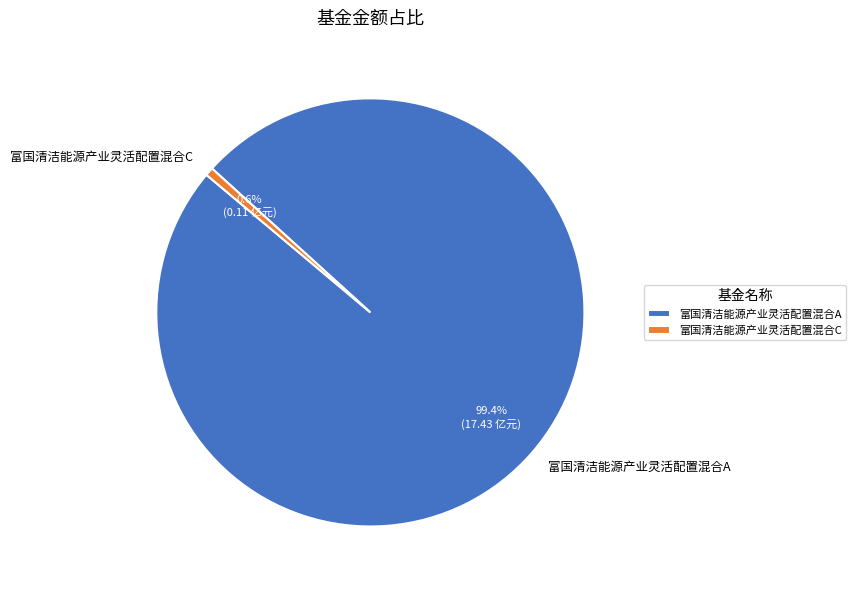

True or false: 富国清洁能源产业灵活配置混合C accounts for 1% of the total.

True